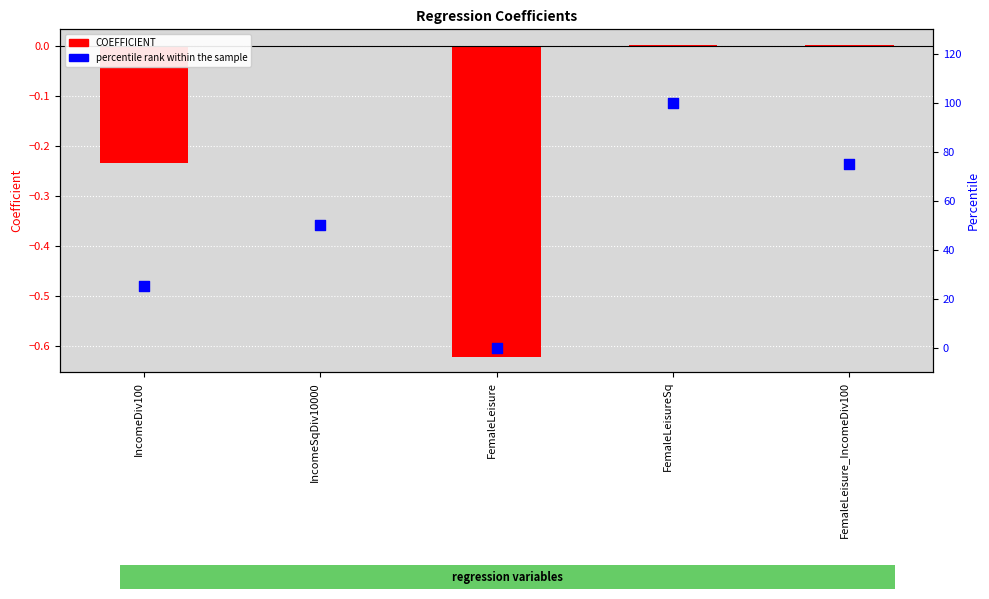

Which series has the widest spread of Y values?

percentile rank within the sample